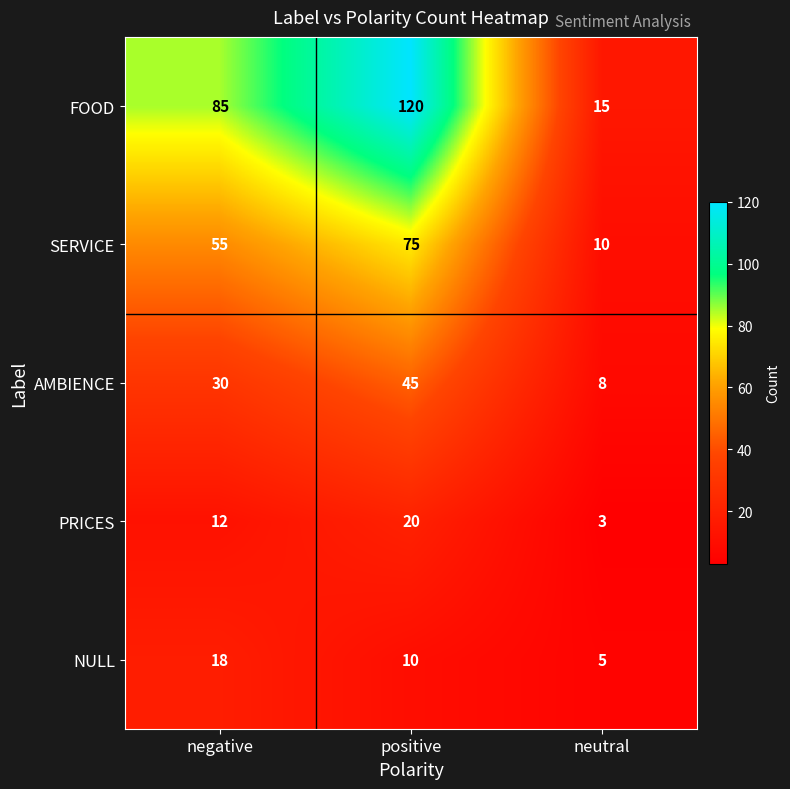

What is the total value across all series at neutral?

41